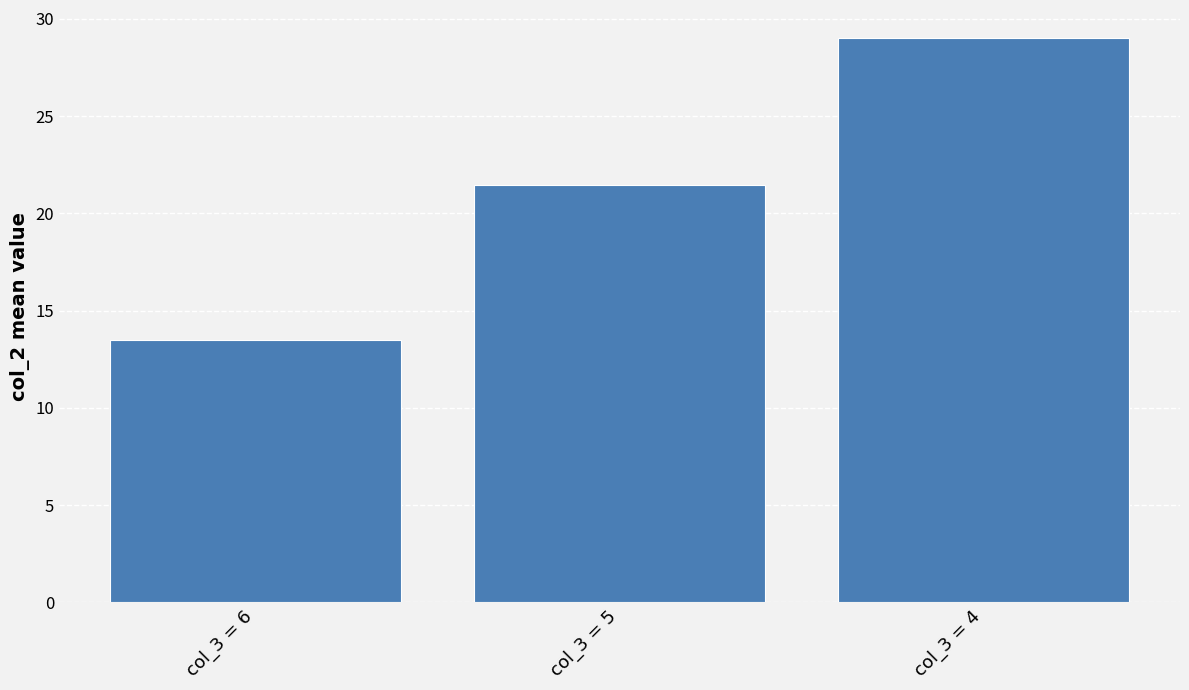

Reading right to left, what are all the values shown in this chart?

col_3 = 4=29.0	col_3 = 5=21.5	col_3 = 6=13.5